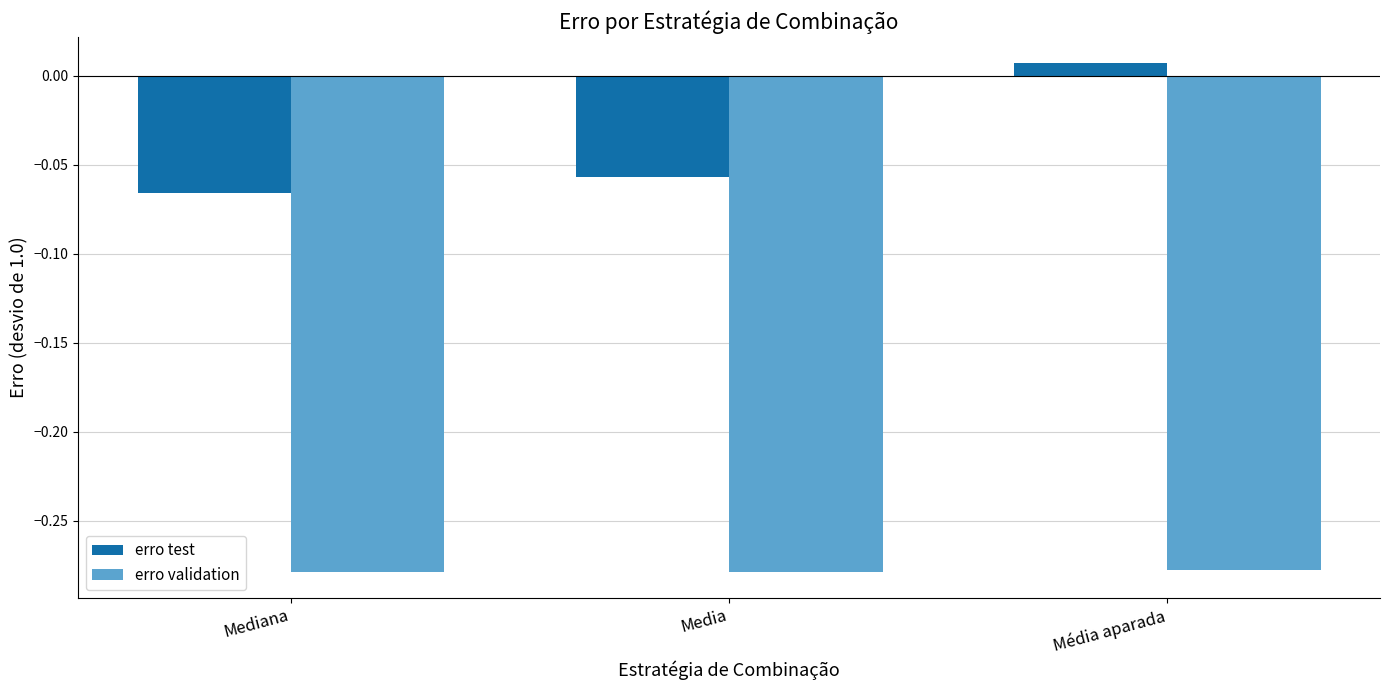

What is the label of the 2nd bar from the left?

Media